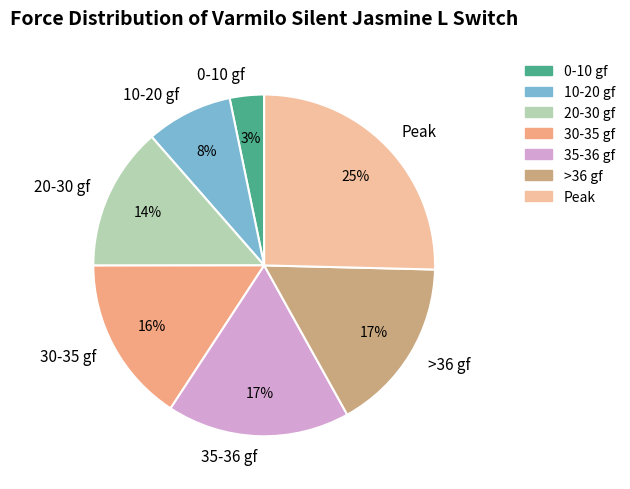

Which has a higher value, 10-20 gf or >36 gf?

>36 gf